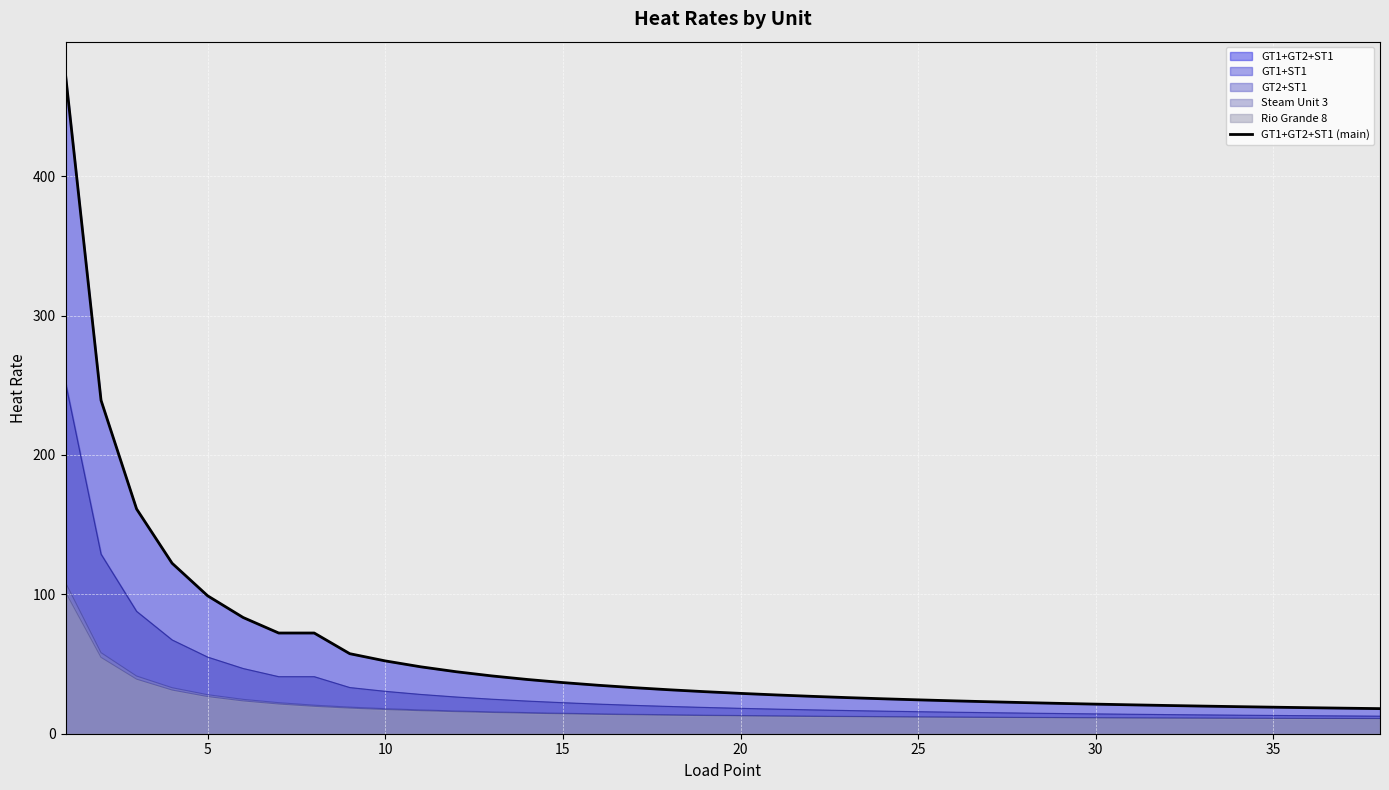

What is the change in value from 18 to 30?

-9.4